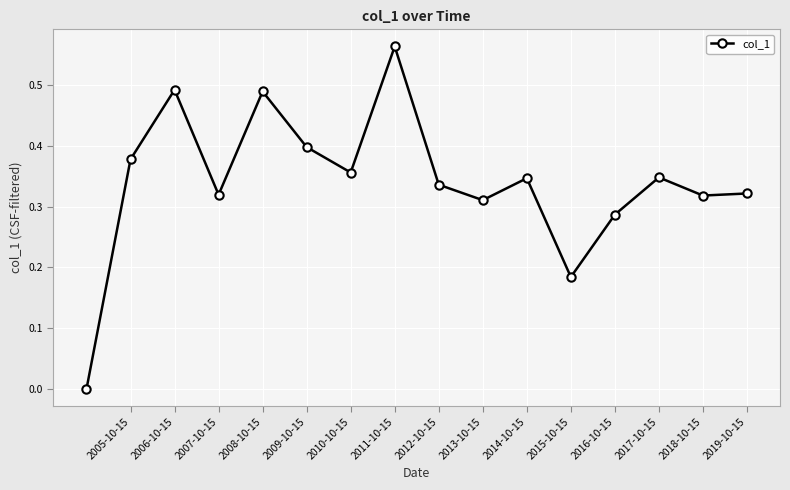

How many points are higher than both their immediate neighbors (excluding endpoints)?

5